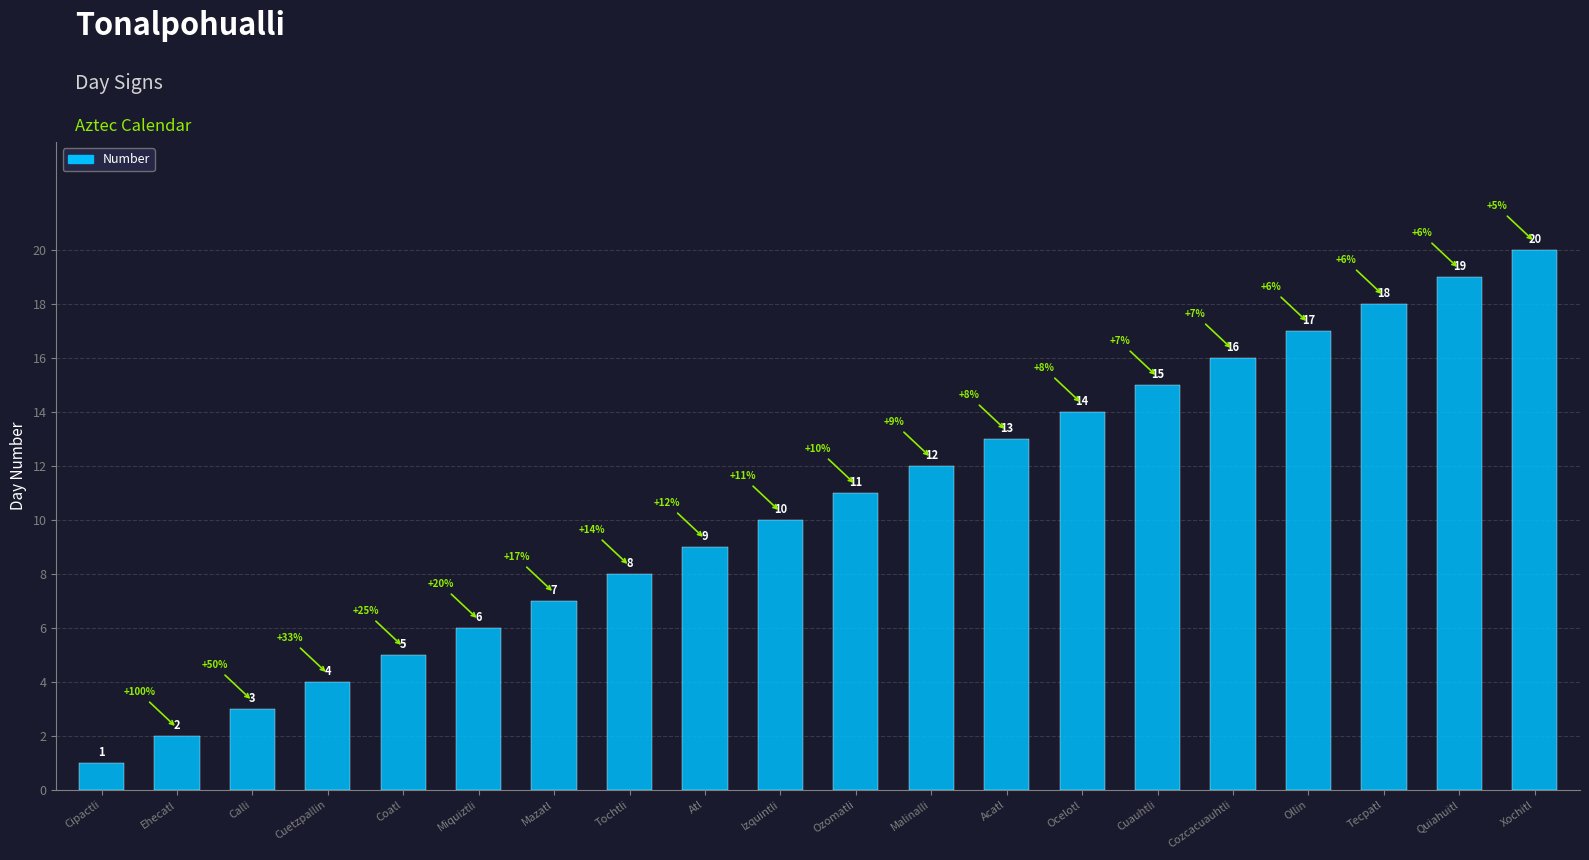

At which label is the value closest to 10?

Izquintli